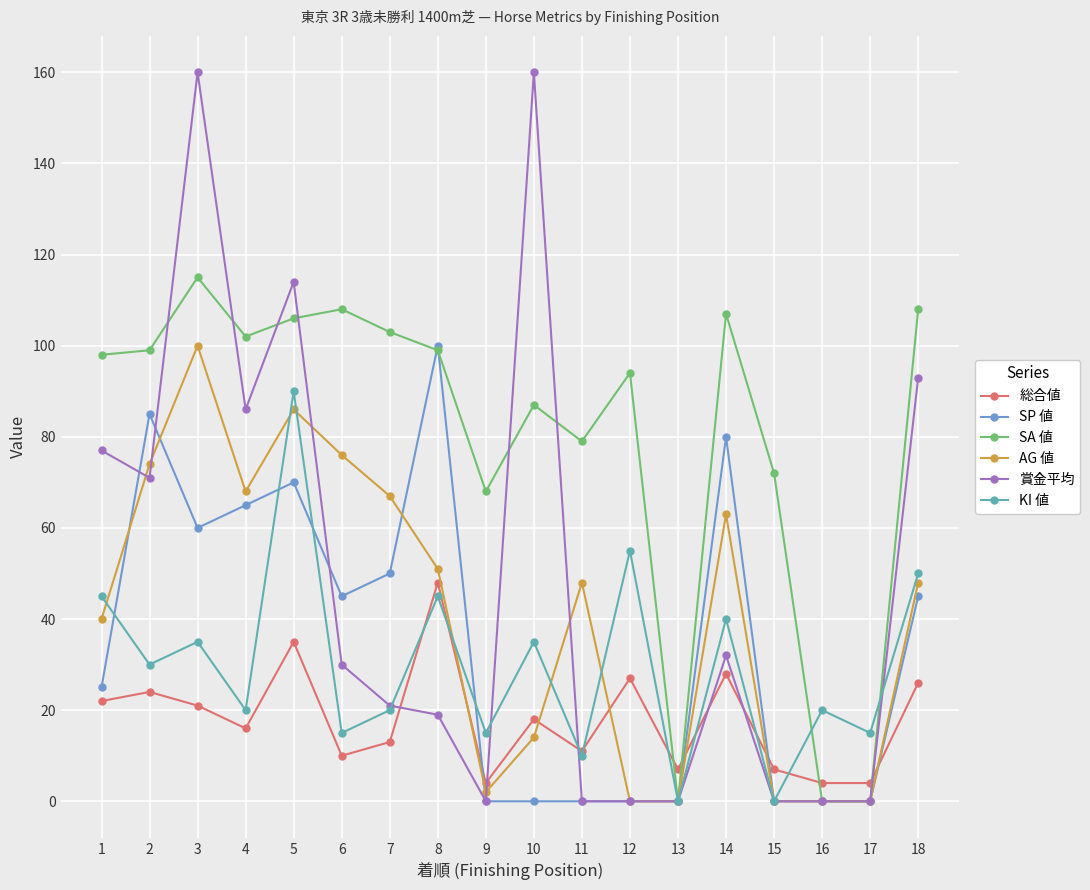

Is it true that SP 値 equals -49 at 13?

False